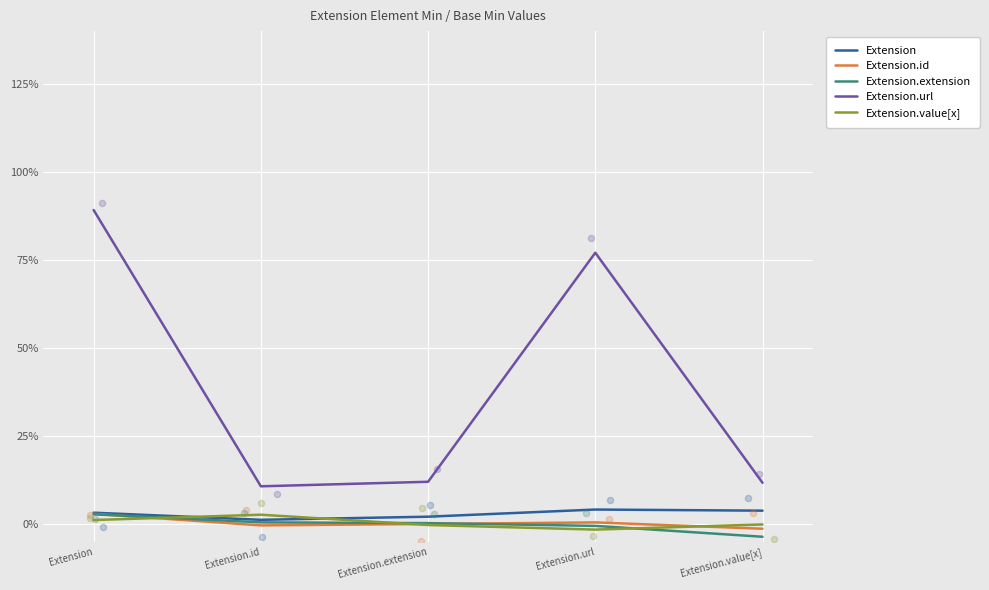

What are all the series names shown in the legend?

Extension, Extension.id, Extension.extension, Extension.url, Extension.value[x]